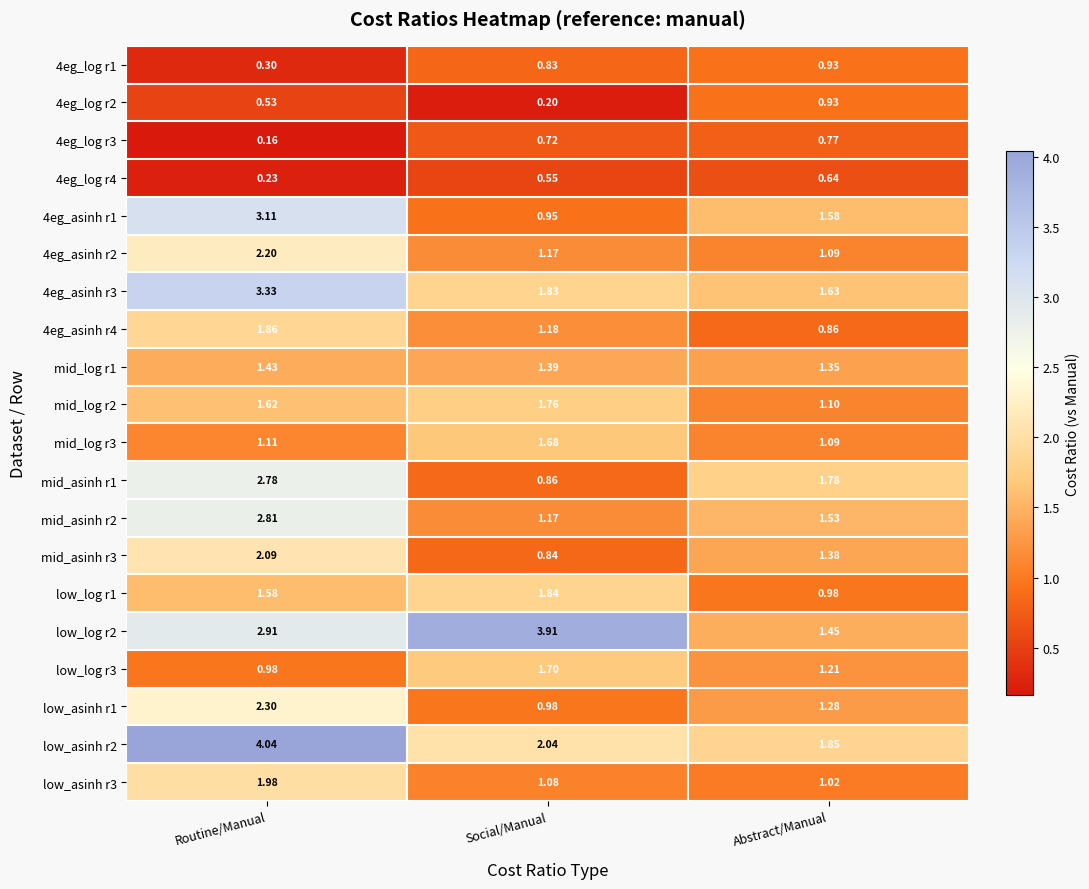

At which label does low_log r3 first exceed 1?

Social/Manual